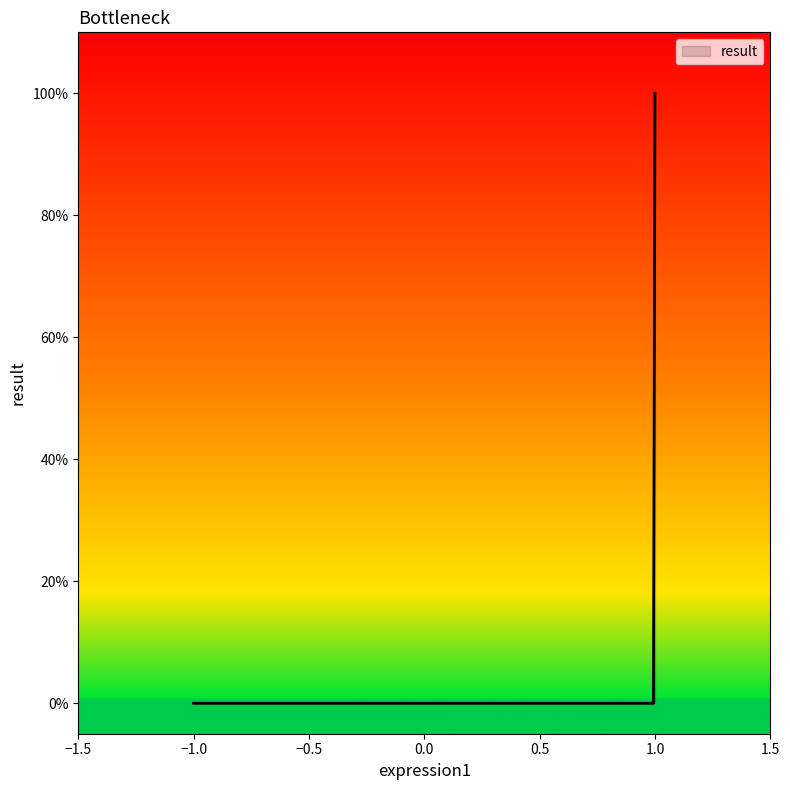

Rank the categories by value from lowest to highest.

-1, -1, 1, 1